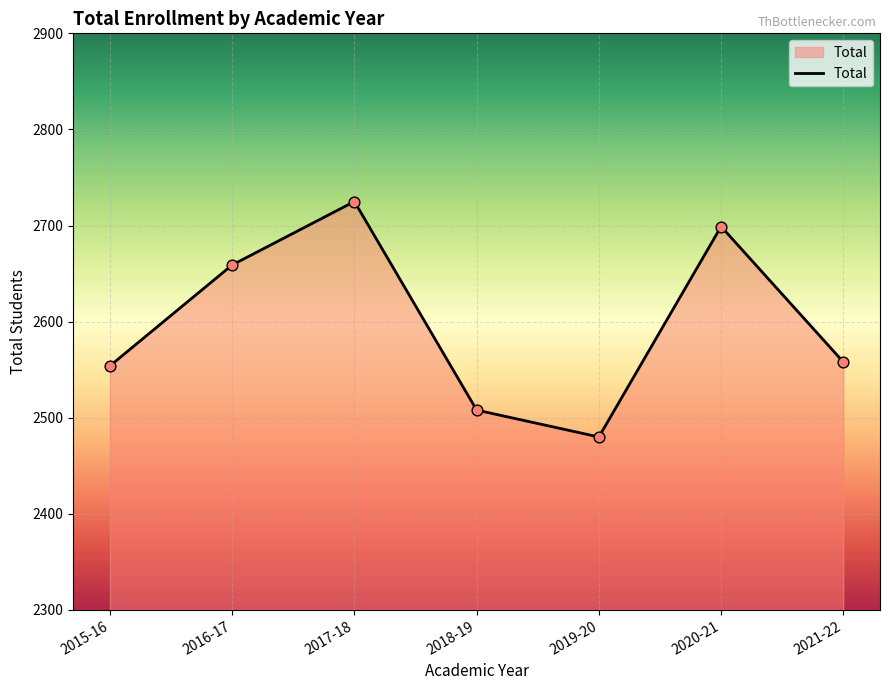

Approximately how many times larger is the value at 2017-18 compared to 2019-20?

1.1